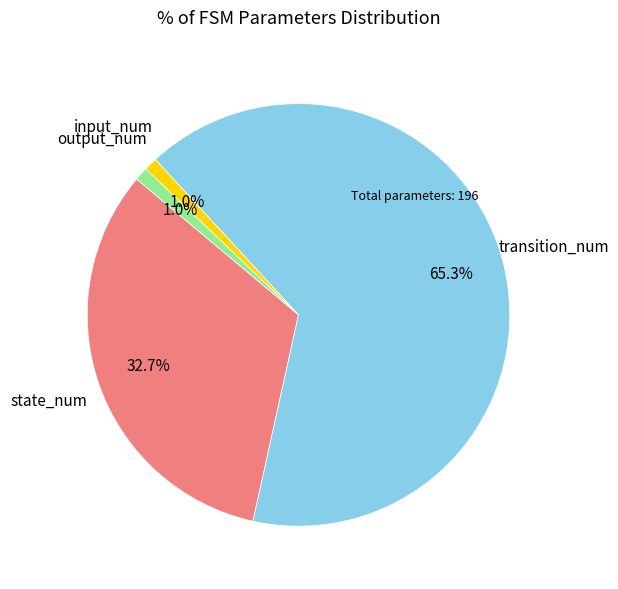

Is transition_num the majority of the pie?

Yes